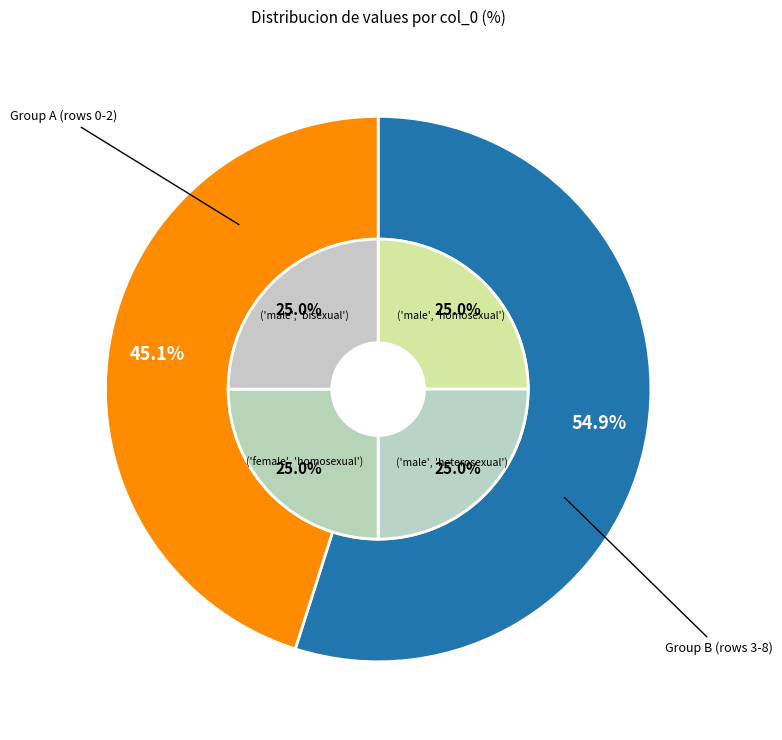

True or false: 5 accounts for 21% of the total.

False